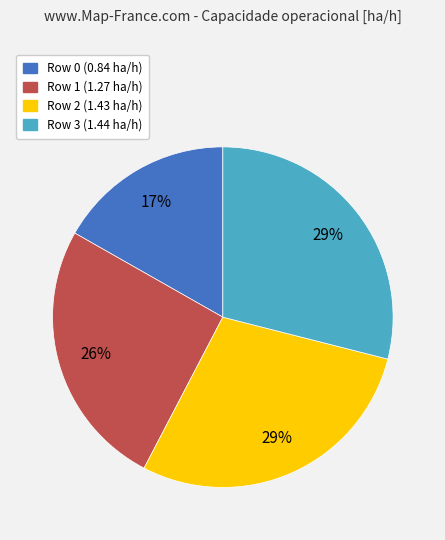

Which has a higher value, Row 0 or Row 1?

Row 1